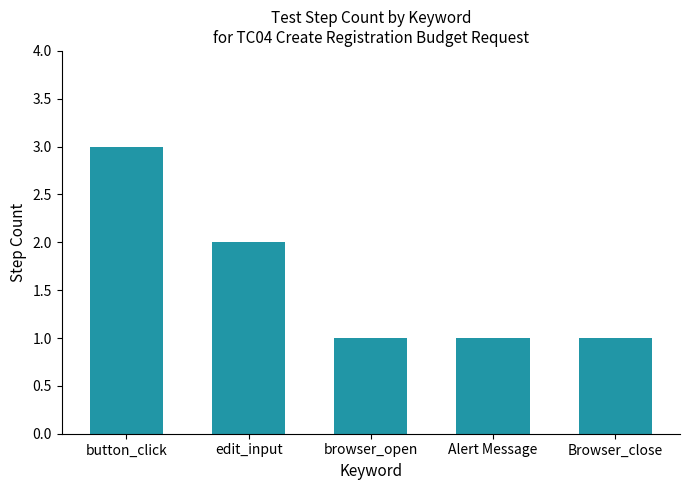

Reading left to right, list all the values displayed in this chart.

3	2	1	1	1